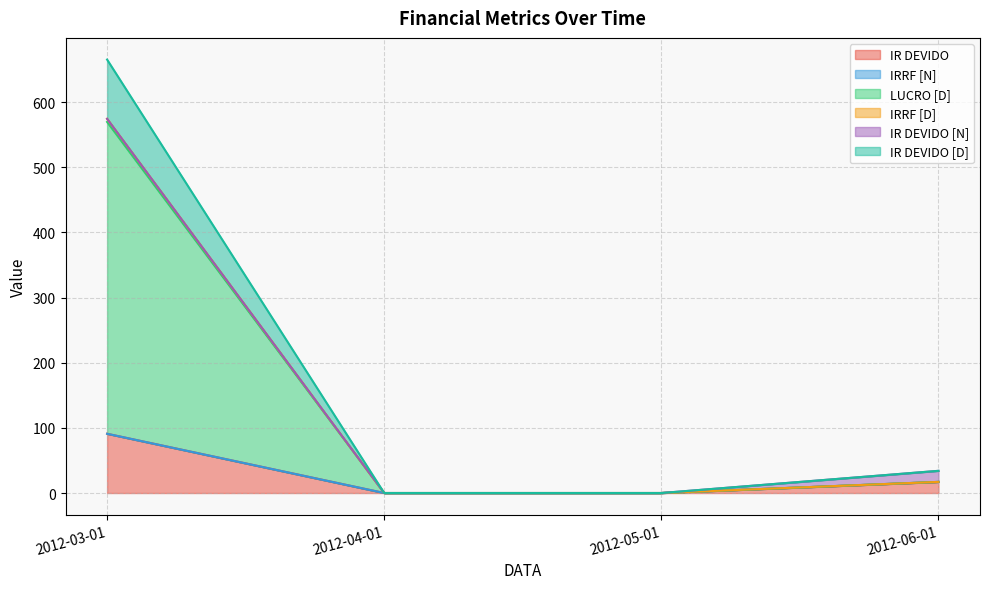

What is the label of the 1st point from the left?

2012-03-01